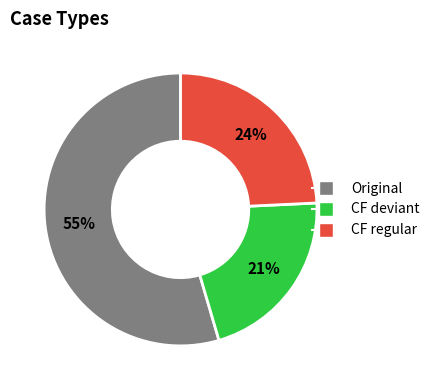

Does any single category account for the majority?

Yes